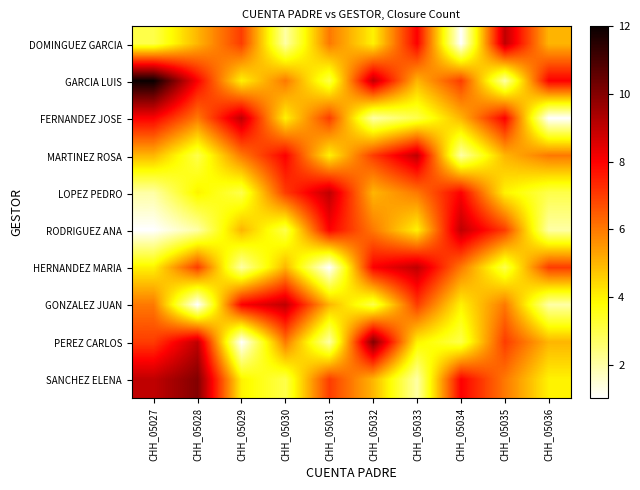

How many categories are shown in the chart?

10